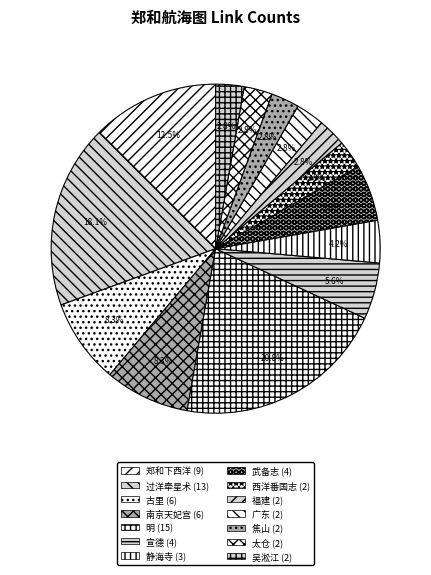

How much of the chart is everything except 明?

79.2%